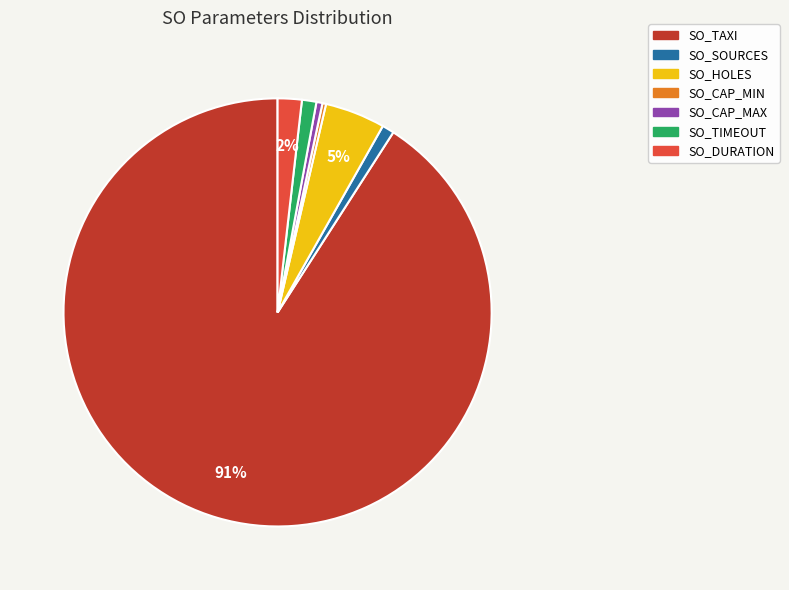

Which category has the biggest portion of the pie?

SO_TAXI